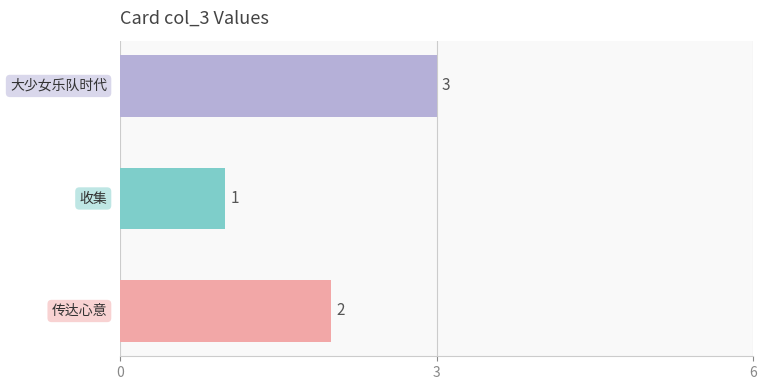

What is the sum of all values?

6